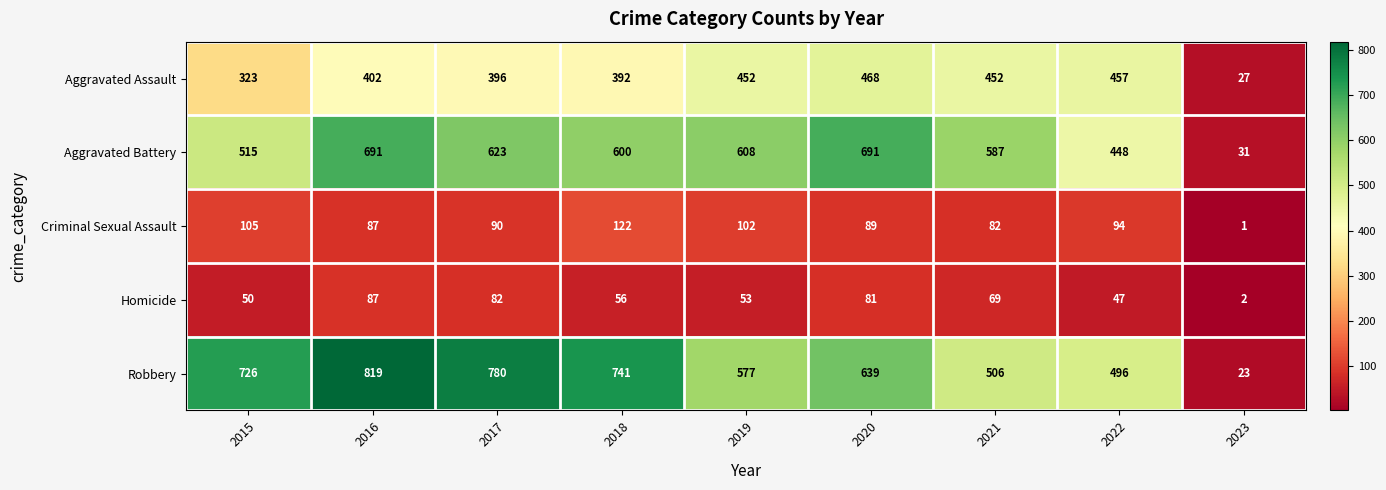

What is the difference between the maximum and minimum values in the Homicide series?

85